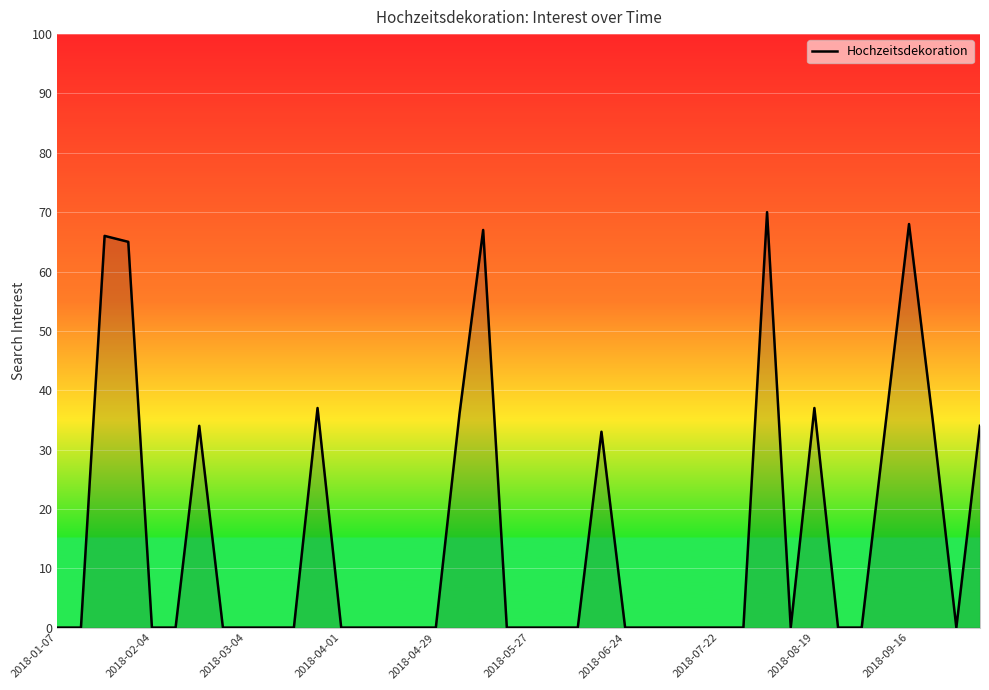

What is the greatest value displayed?

70